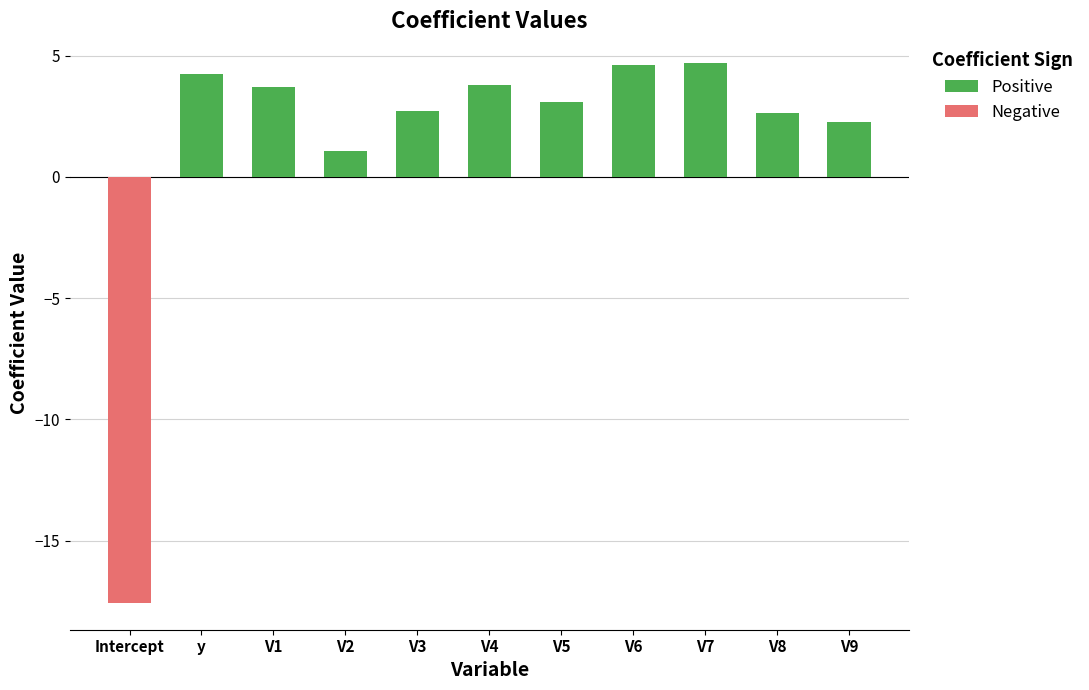

What is the sum of all Negative values?

-17.6